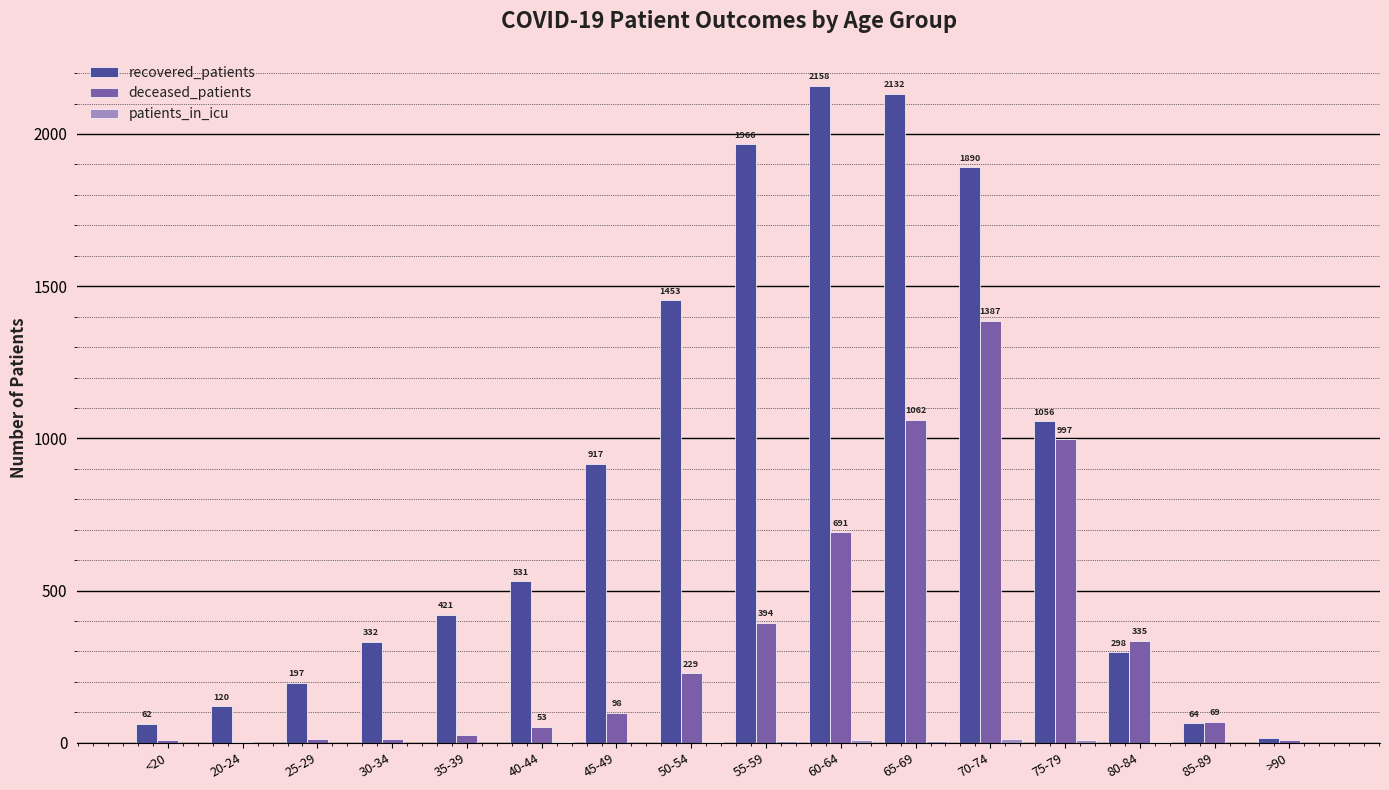

The deceased_patients series shows 53 at 40-44. True or false?

True